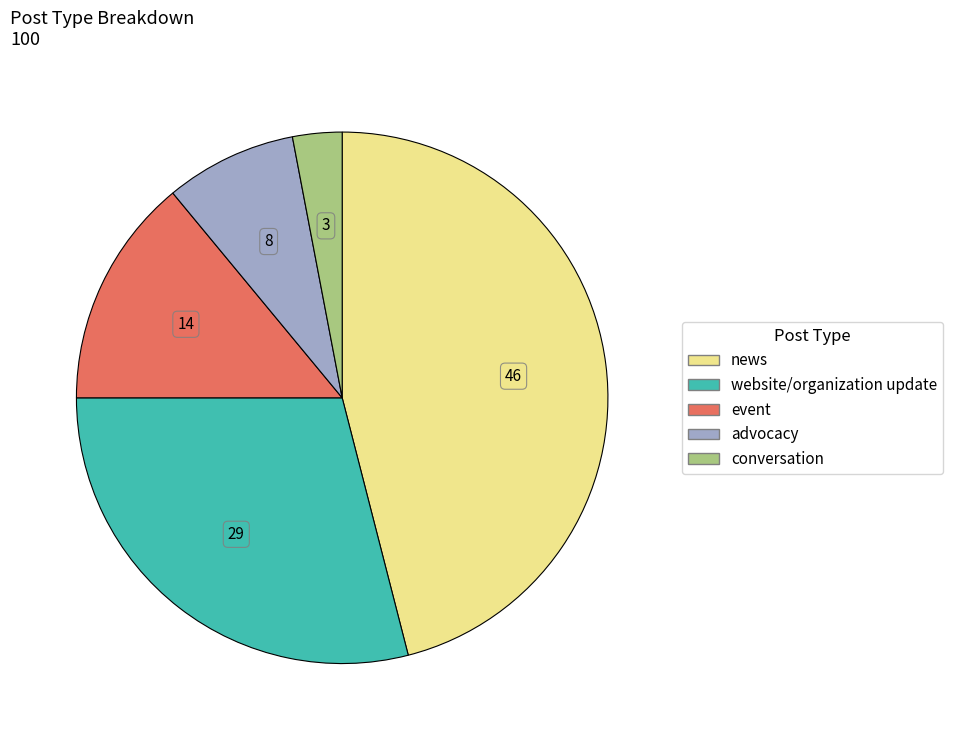

Between advocacy and conversation, which is larger?

advocacy